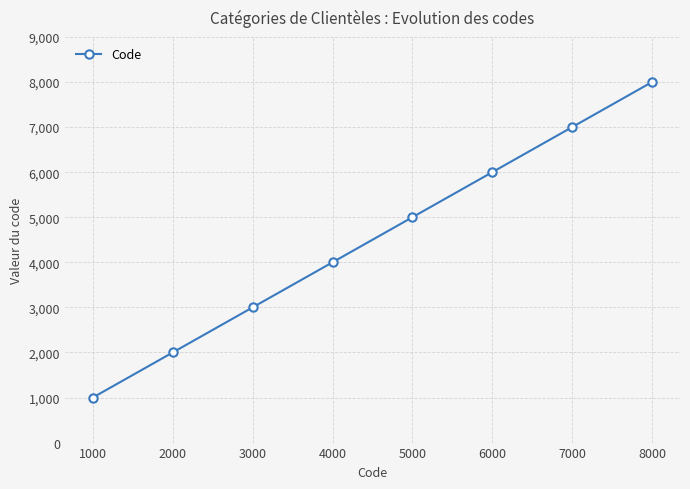

What is the sum of all values?

36000